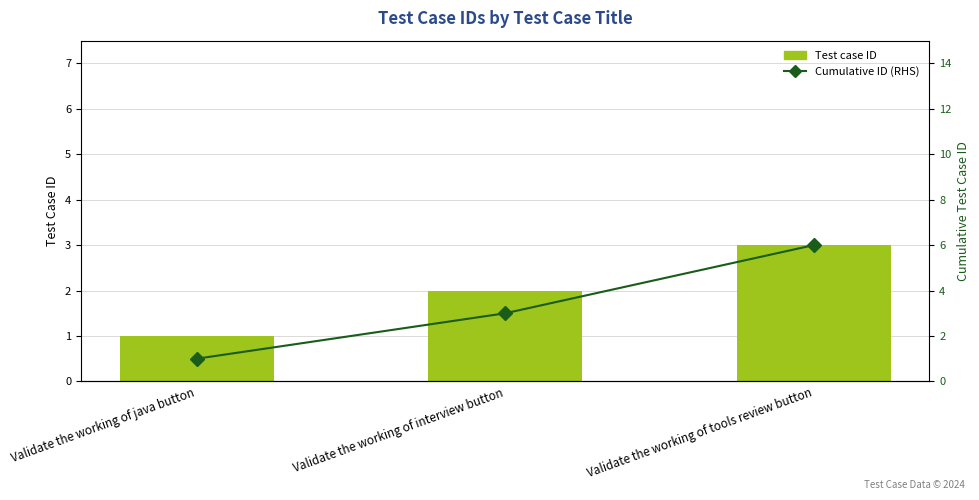

Which series has the largest range (max minus min)?

Cumulative ID (RHS)